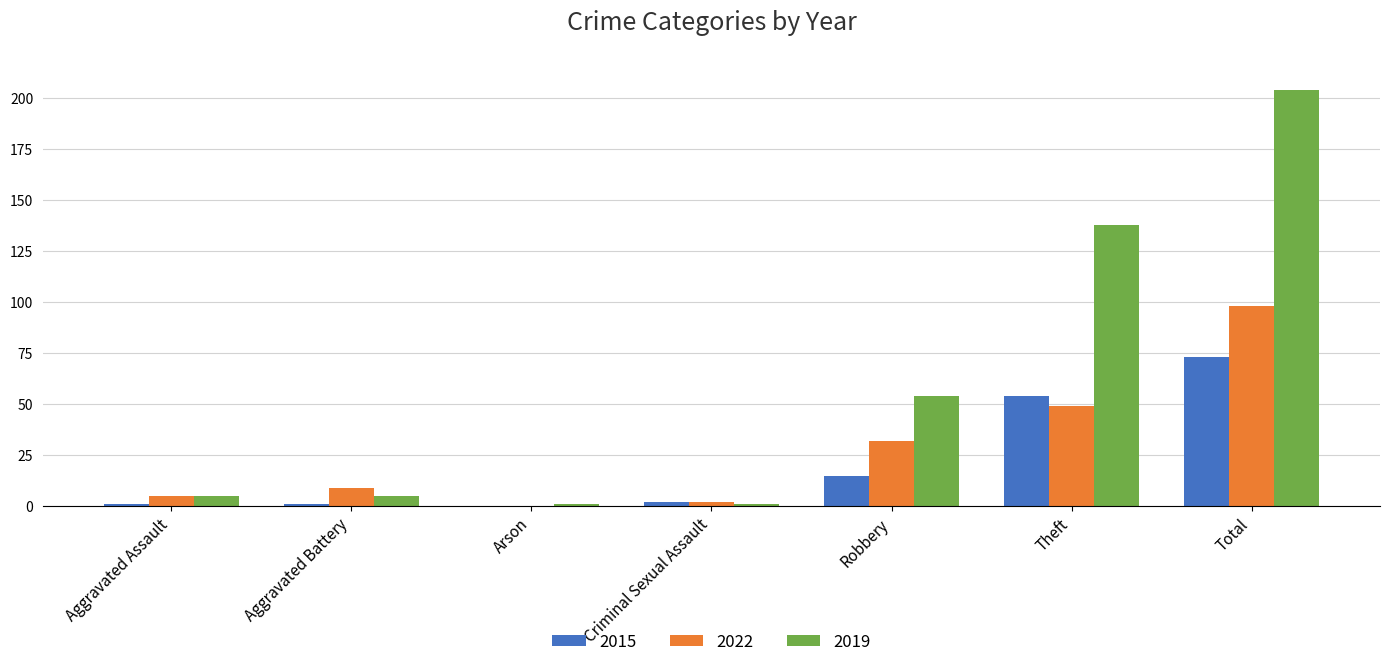

How many series are shown in this chart?

3